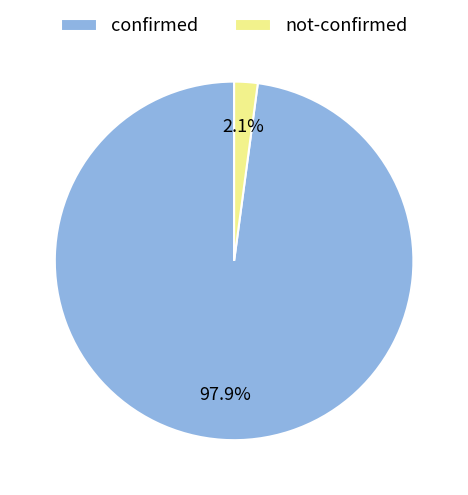

Rank the categories by value from highest to lowest.

confirmed, not-confirmed